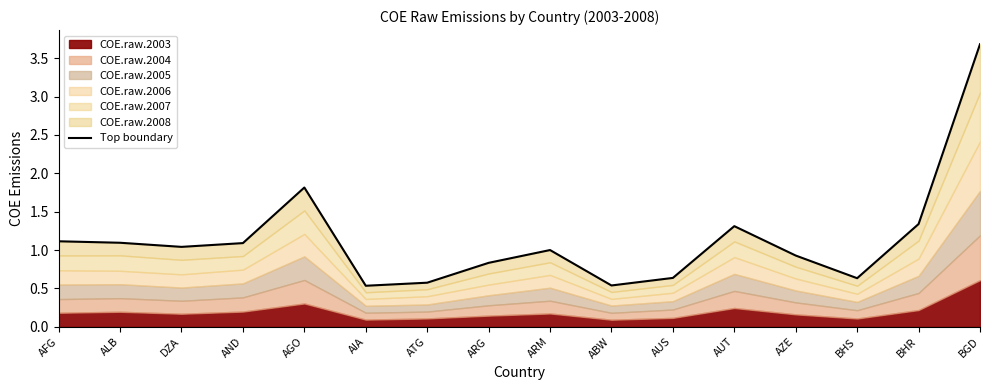

What is the label of the 9th point from the right?

ARG